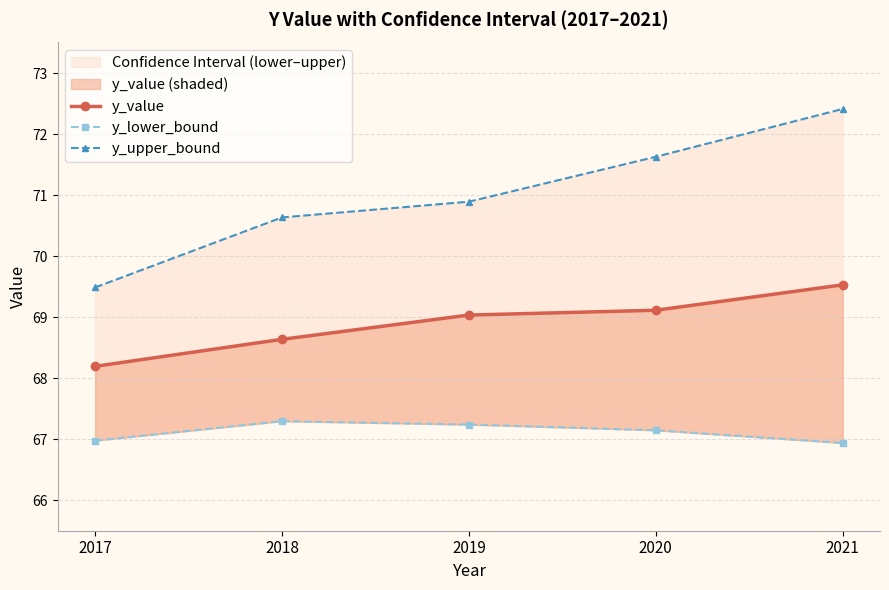

True or false: y_lower_bound and y_value intersect in this chart.

False